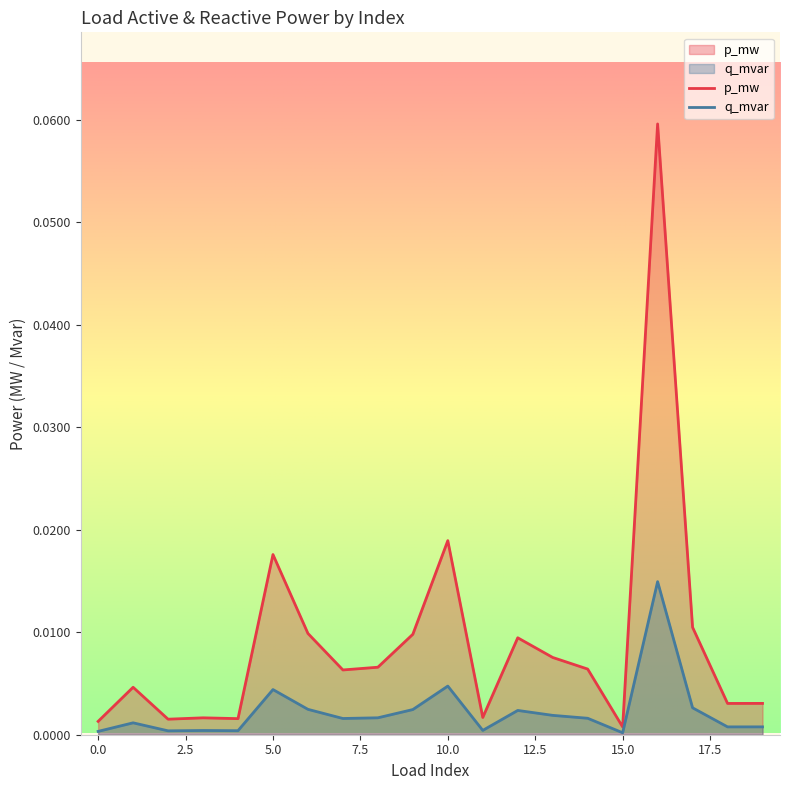

Reading left to right, transcribe all the data shown in this chart.

p_mw: 0.0	0.0	0.0	0.0	0.0	0.0	0.0	0.0	0.0	0.0	0.0	0.0	0.0	0.0	0.0	0.0	0.1	0.0	0.0	0.0
q_mvar: 0.0	0.0	0.0	0.0	0.0	0.0	0.0	0.0	0.0	0.0	0.0	0.0	0.0	0.0	0.0	0.0	0.0	0.0	0.0	0.0